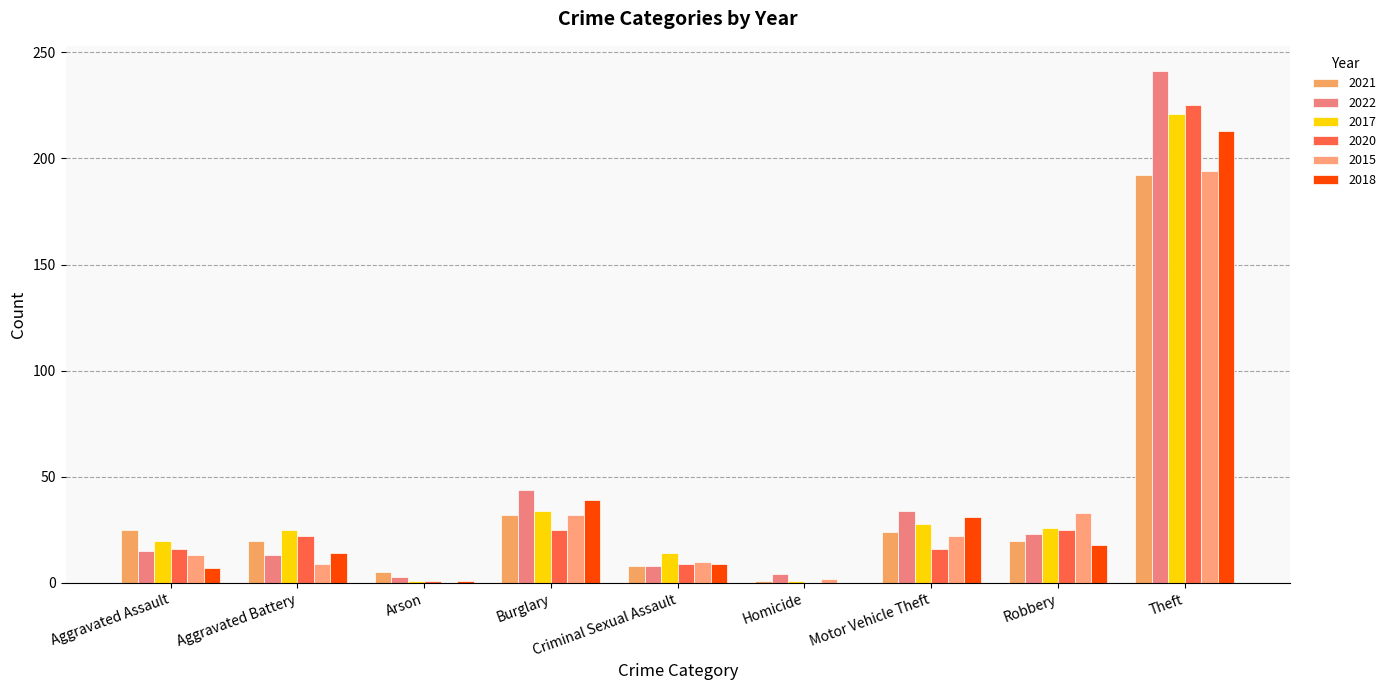

At which category is the sum across all series the highest?

Theft